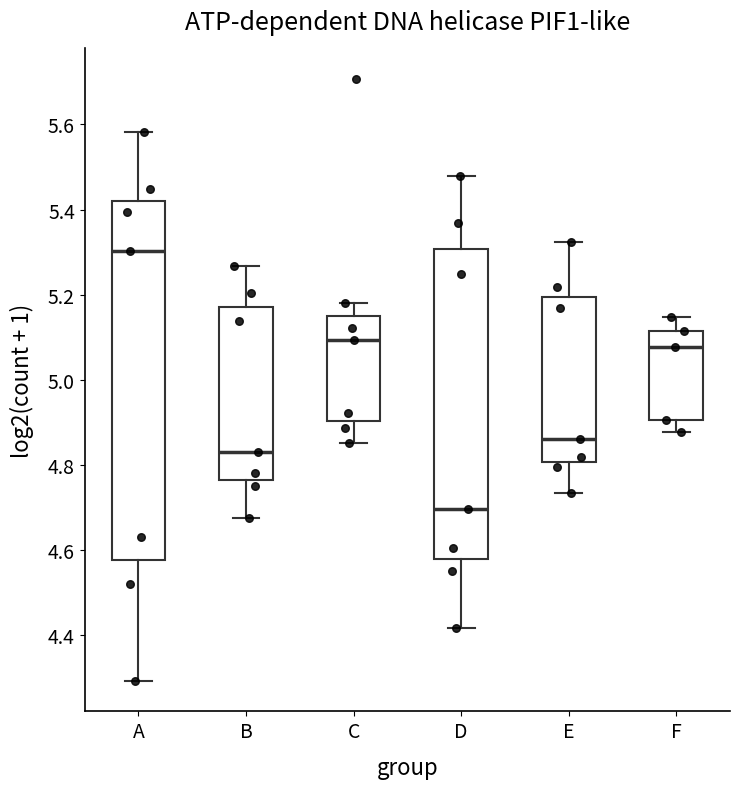

Where does the upper whisker of the box for B end on the y-axis? The values are not printed on the chart, so give them approximately, as read against the axis.

5.26